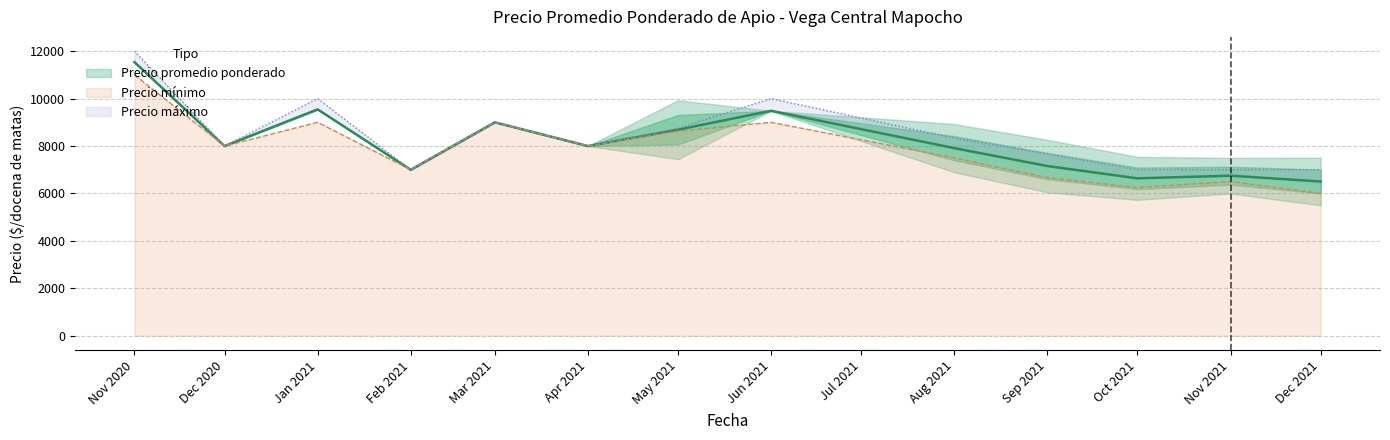

Rank the series by their maximum value, from lowest to highest.

Precio minimo, Precio promedio ponderado, Precio maximo